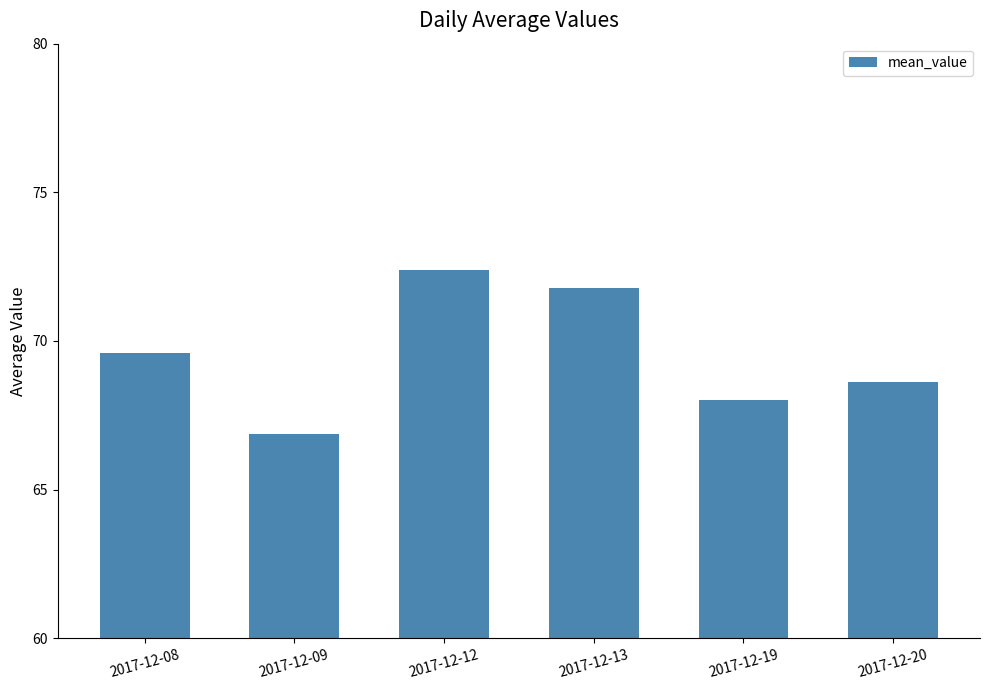

What is the average value?

69.5